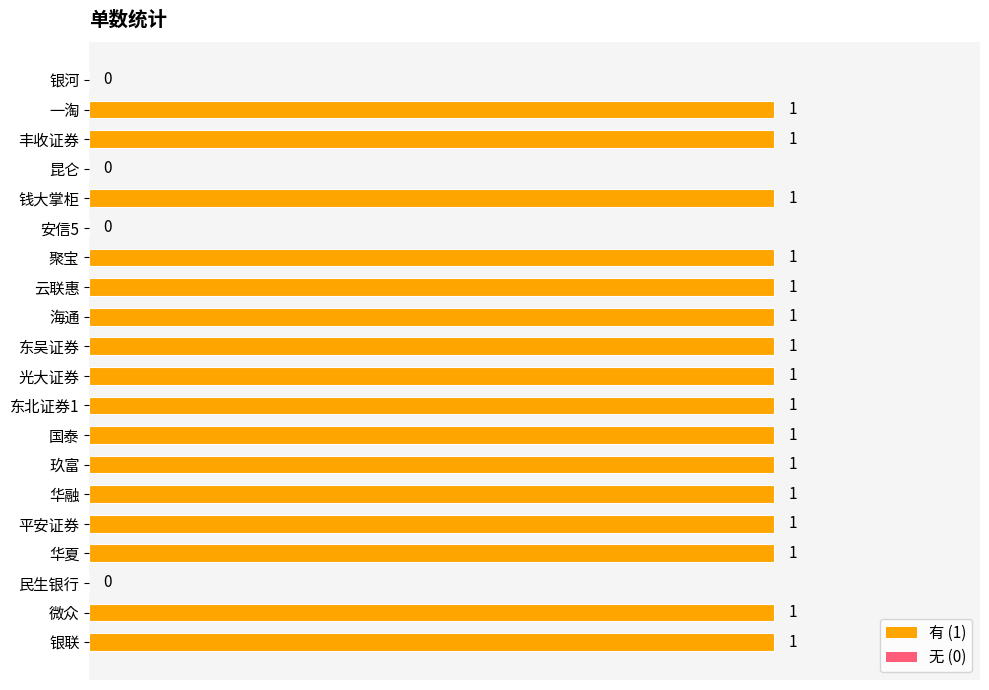

What is the sum of all values?

16